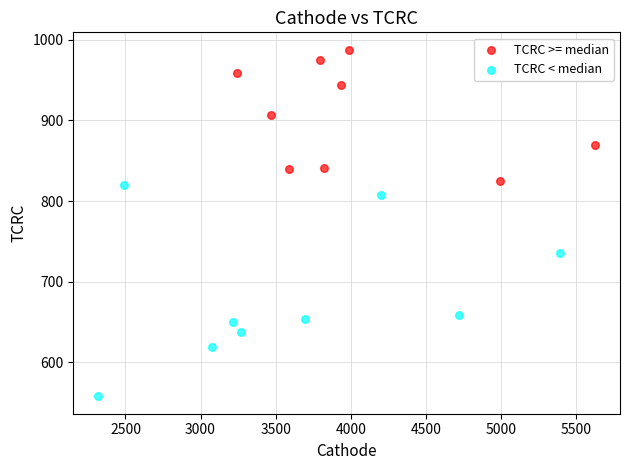

Which series has the largest Y range (max minus min)?

TCRC < median